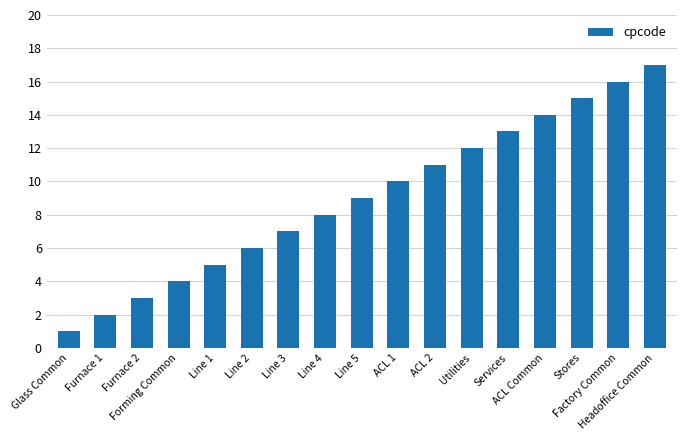

How many bars are there in total?

17